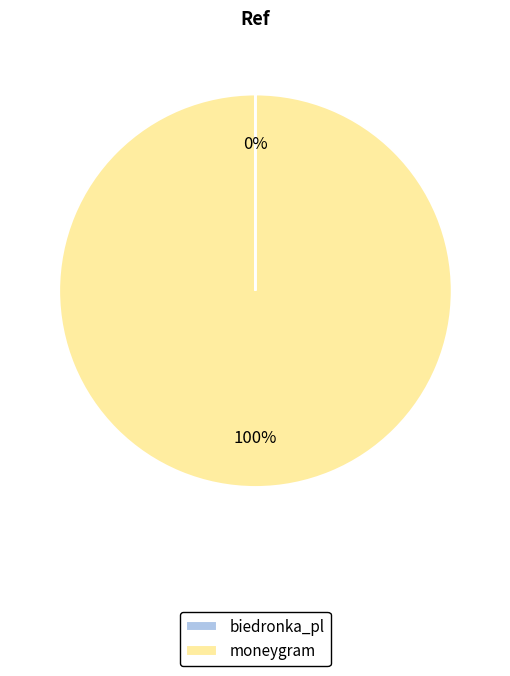

Is there any slice that represents more than half of the pie?

Yes